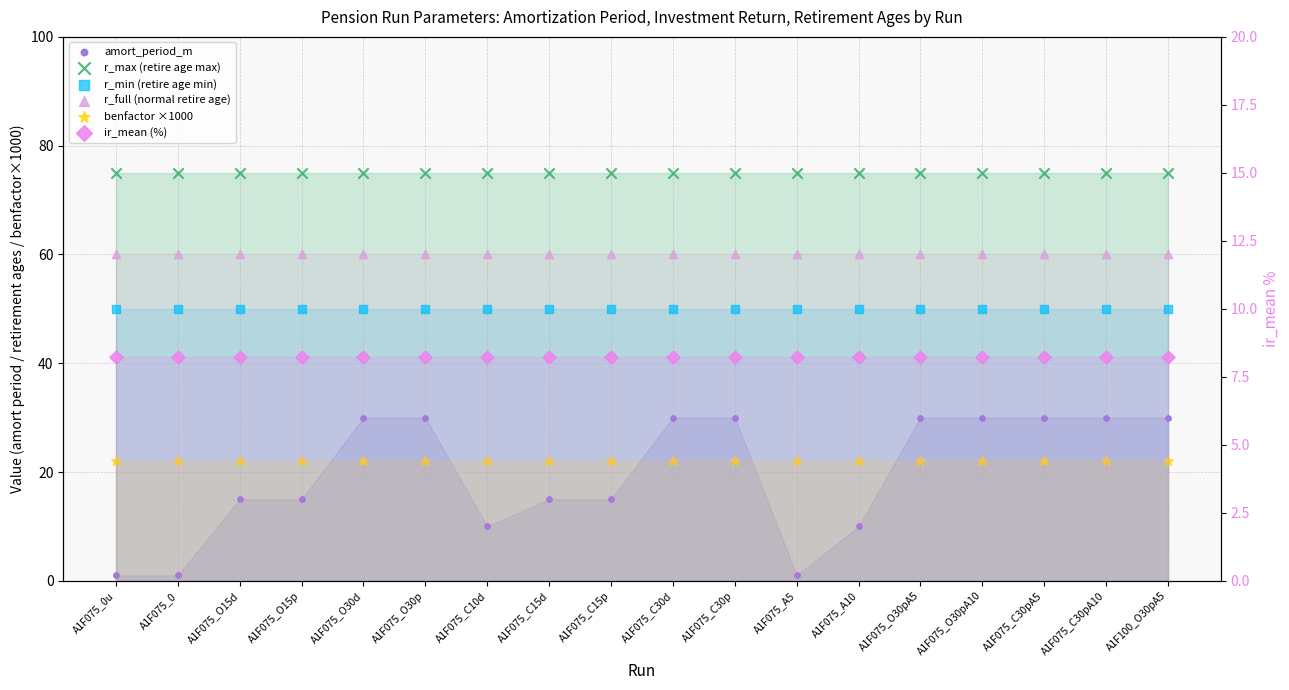

Which series reaches the maximum Y coordinate?

r_max (retire age max)